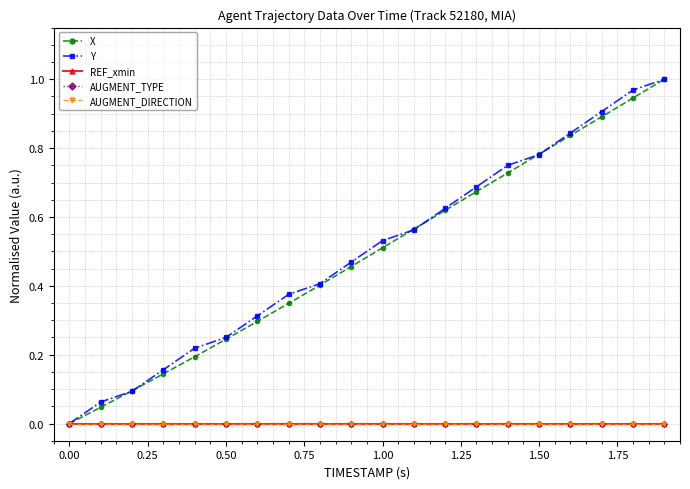

Reading right to left, list all the values displayed in this chart.

X: 1.0	0.9	0.9	0.8	0.8	0.7	0.7	0.6	0.6	0.5	0.5	0.4	0.3	0.3	0.2	0.2	0.1	0.1	0.0	0.0
Y: 1.0	1.0	0.9	0.8	0.8	0.8	0.7	0.6	0.6	0.5	0.5	0.4	0.4	0.3	0.3	0.2	0.2	0.1	0.1	0.0
REF_xmin: 0.0	0.0	0.0	0.0	0.0	0.0	0.0	0.0	0.0	0.0	0.0	0.0	0.0	0.0	0.0	0.0	0.0	0.0	0.0	0.0
AUGMENT_TYPE: 0.0	0.0	0.0	0.0	0.0	0.0	0.0	0.0	0.0	0.0	0.0	0.0	0.0	0.0	0.0	0.0	0.0	0.0	0.0	0.0
AUGMENT_DIRECTION: 0.0	0.0	0.0	0.0	0.0	0.0	0.0	0.0	0.0	0.0	0.0	0.0	0.0	0.0	0.0	0.0	0.0	0.0	0.0	0.0